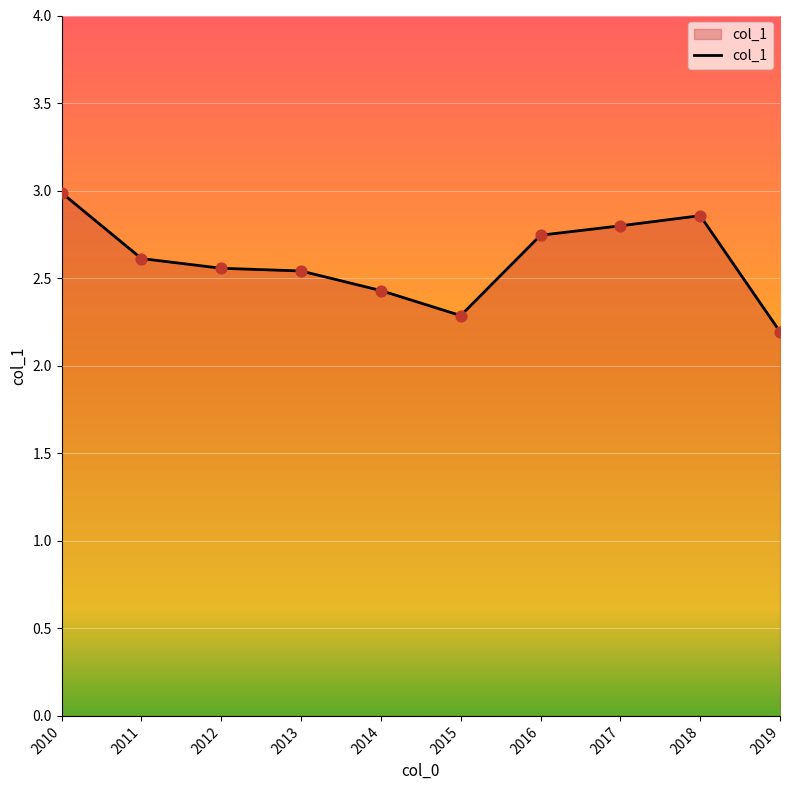

Between 2013 and 2015, which is larger?

2013